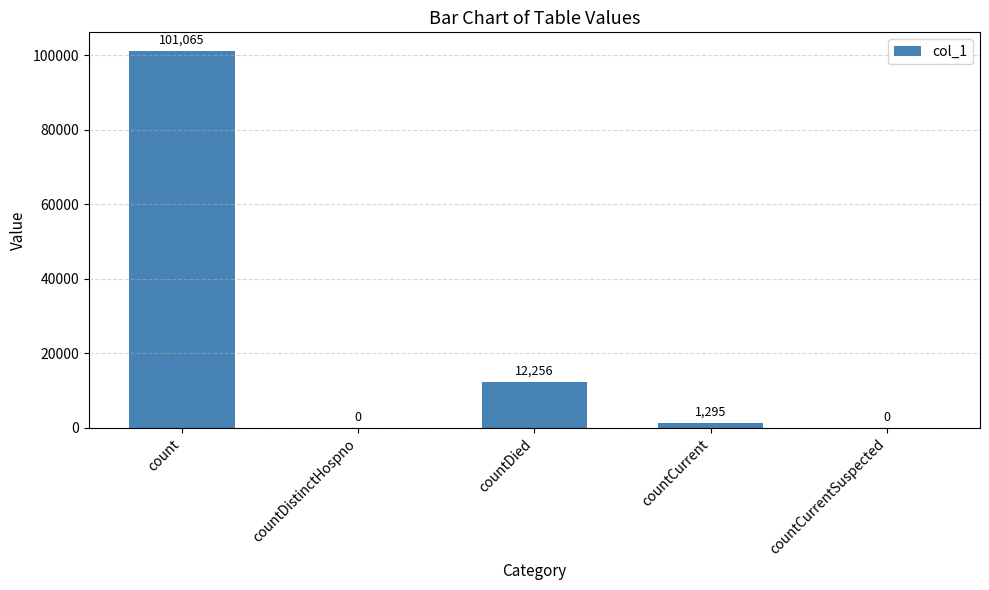

The value at countDistinctHospno is 0. True or false?

True